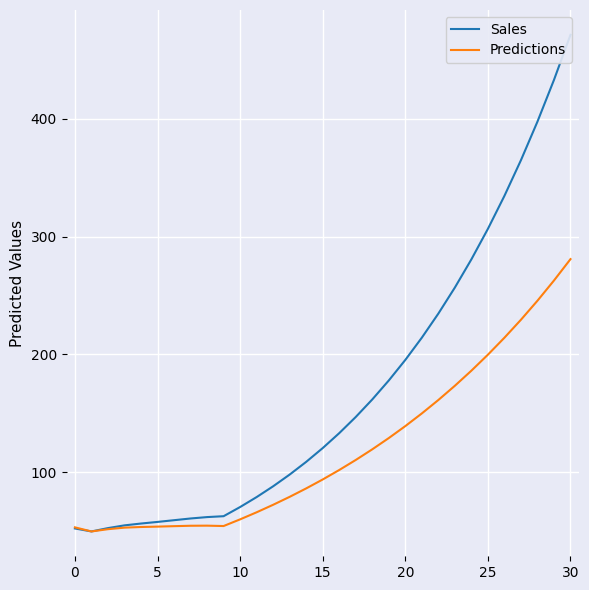

At which label does Predictions first exceed 93?

15